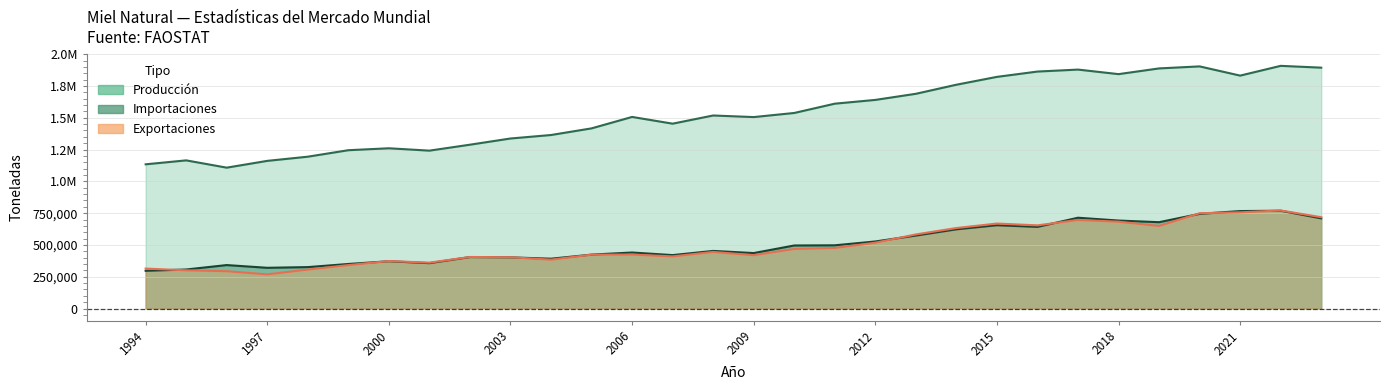

At which label does Exportaciones first exceed 445174?

2010